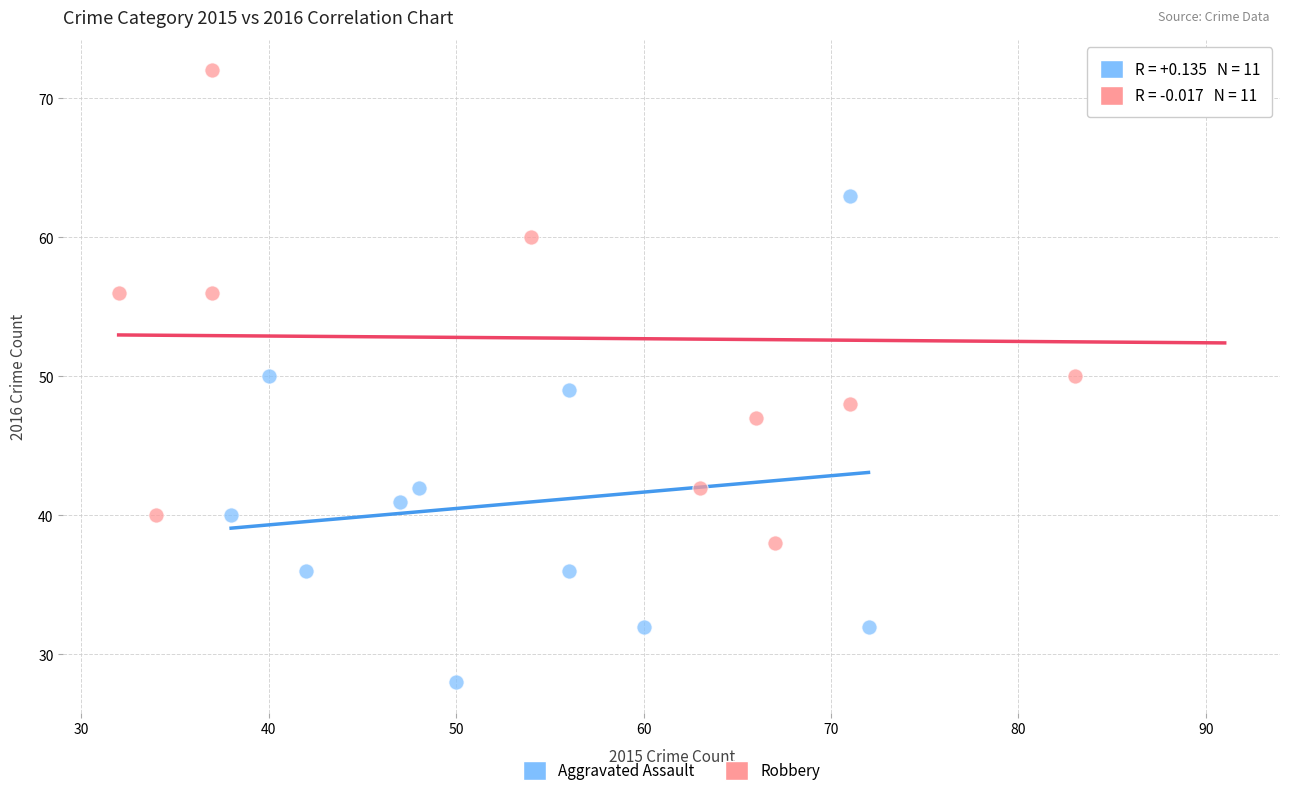

Which series reaches the minimum Y coordinate?

Aggravated Assault